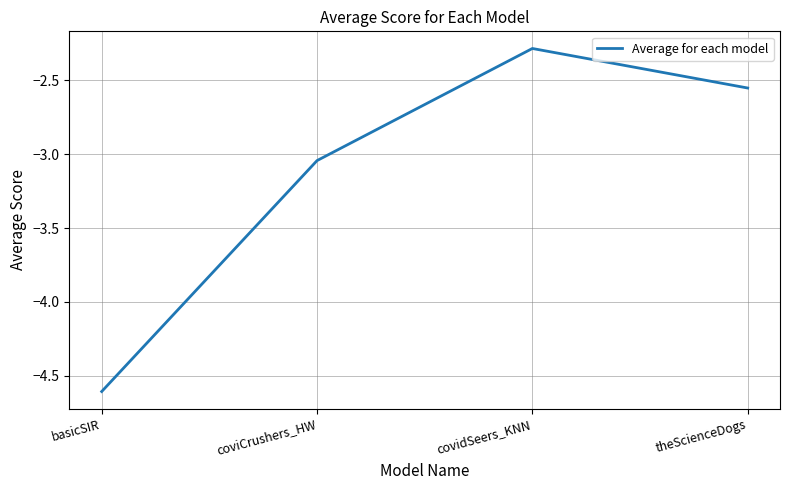

How many interior local peaks (higher than both neighbors) does the data have?

1